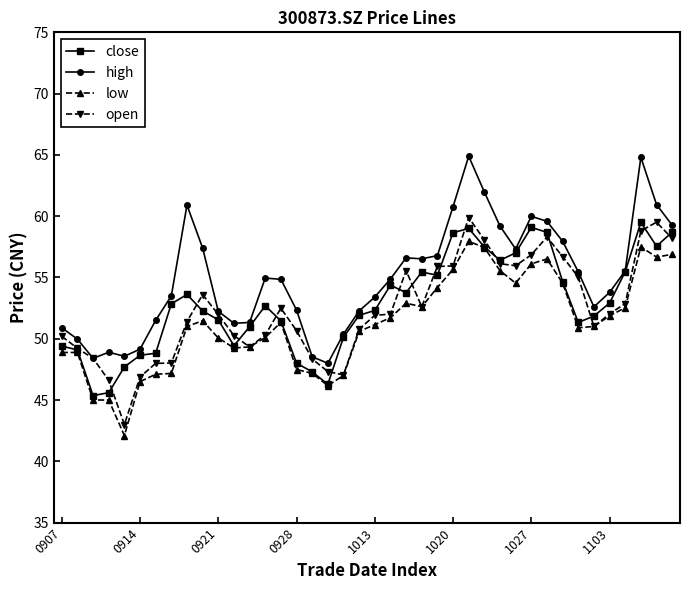

Which series has the largest total across all categories?

high